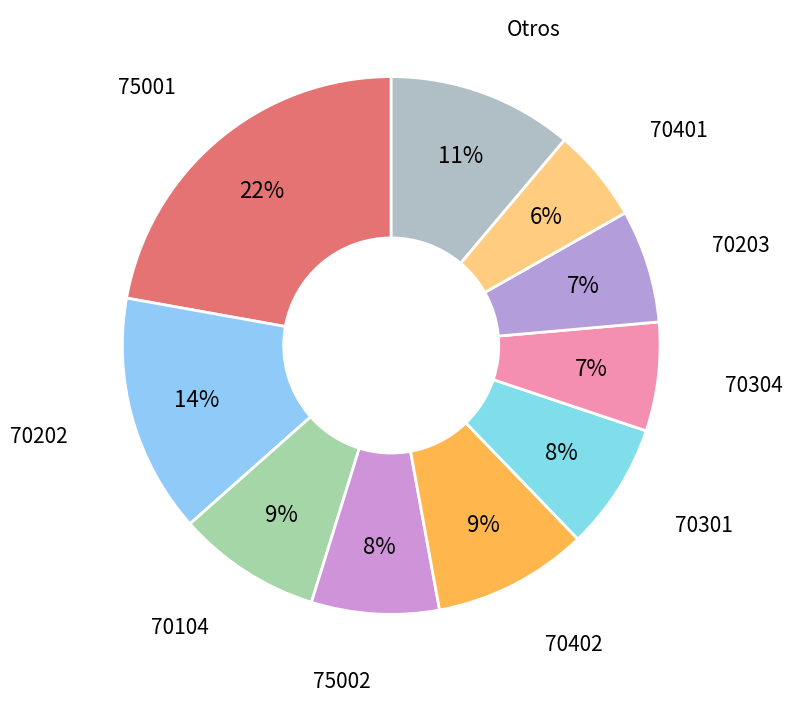

How many slices are in this pie chart?

10